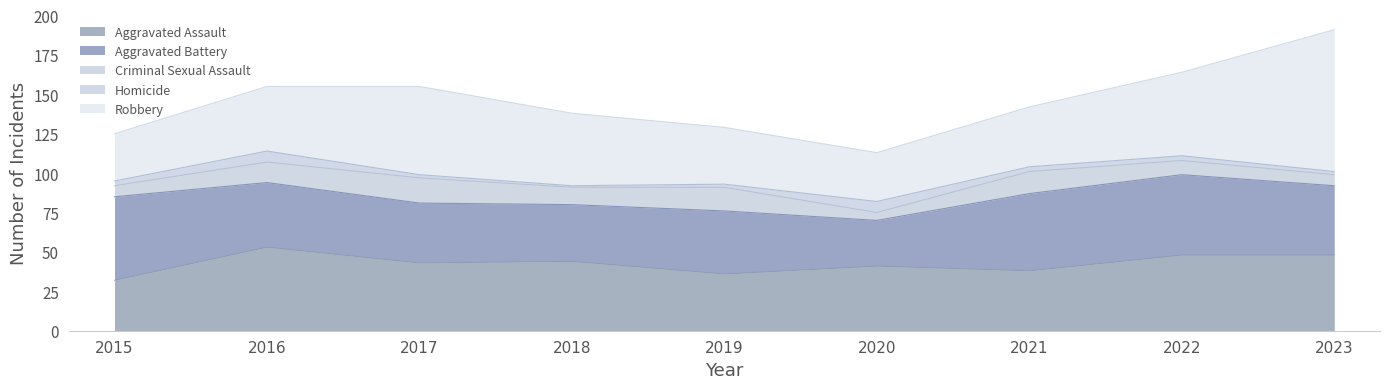

Where is Aggravated Assault nearest to the value 42?

2017